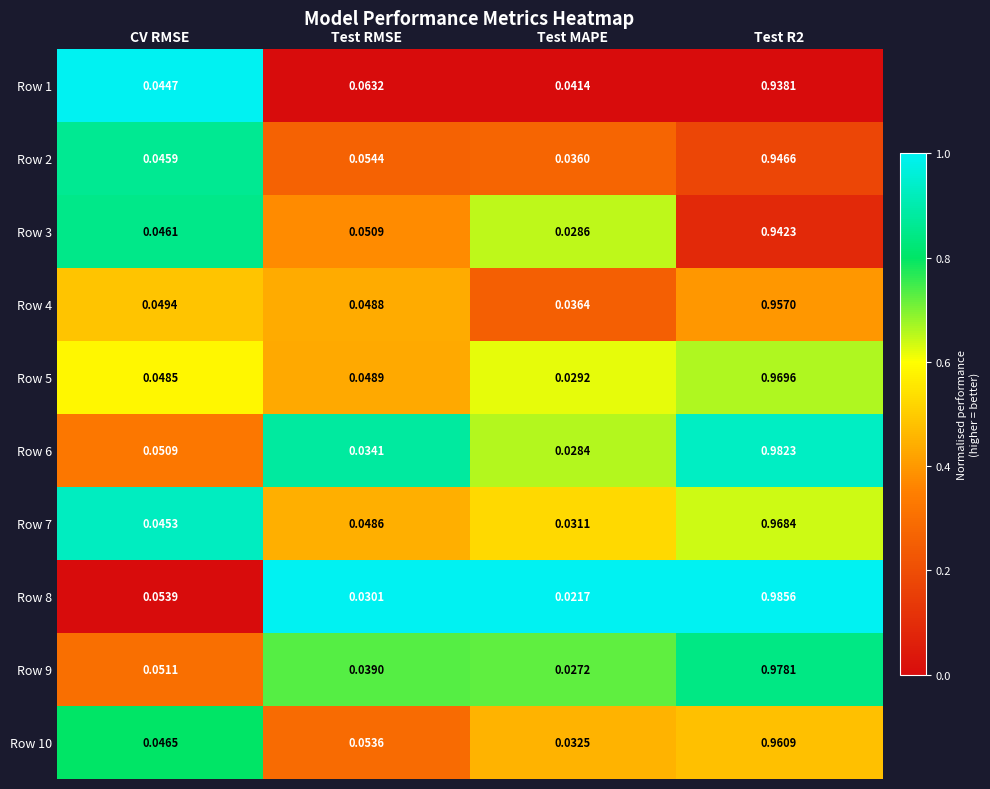

What is the total value across all series at CV RMSE?

0.5